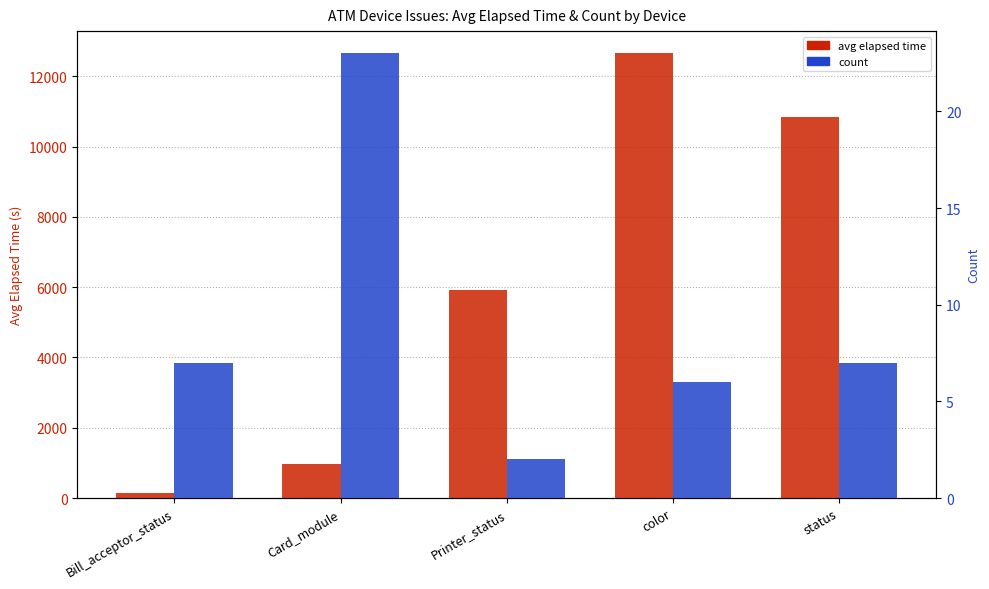

How many categories are shown in the chart?

5